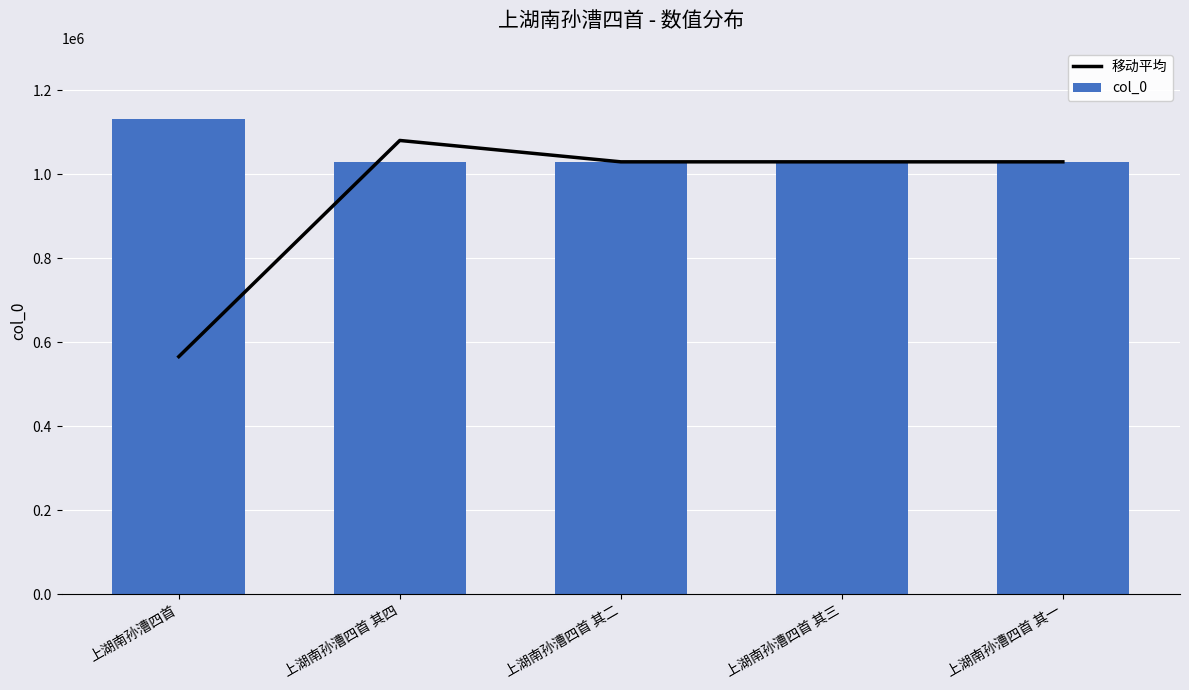

How many data points does each series have?

5